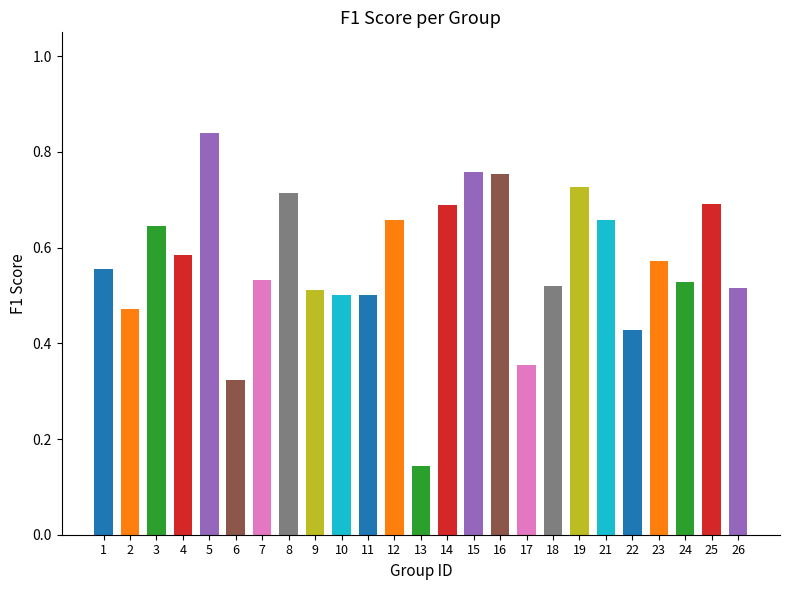

What is the sum of the values at 15 and 3?

1.4